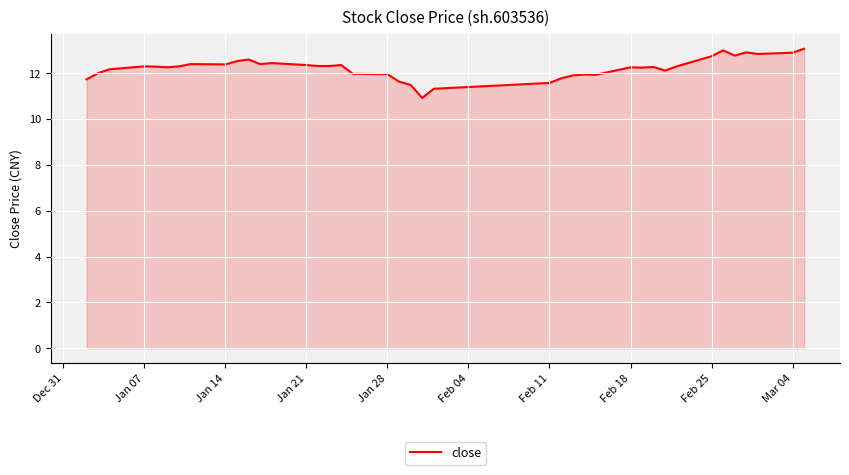

What is the difference between the maximum and minimum values?

2.1